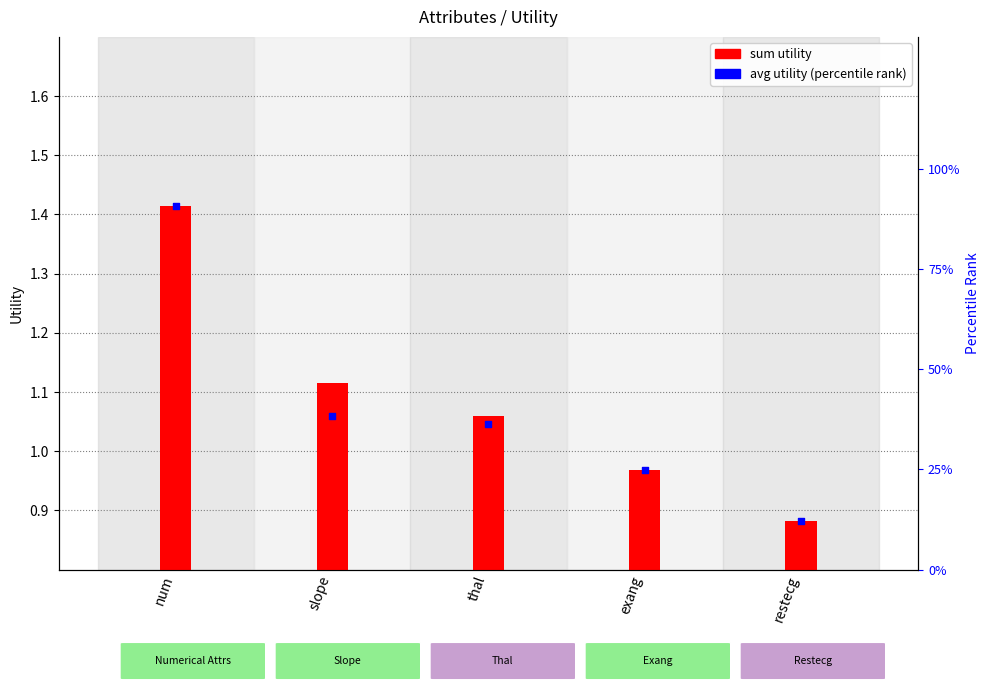

Which has a higher value, thal or slope?

slope